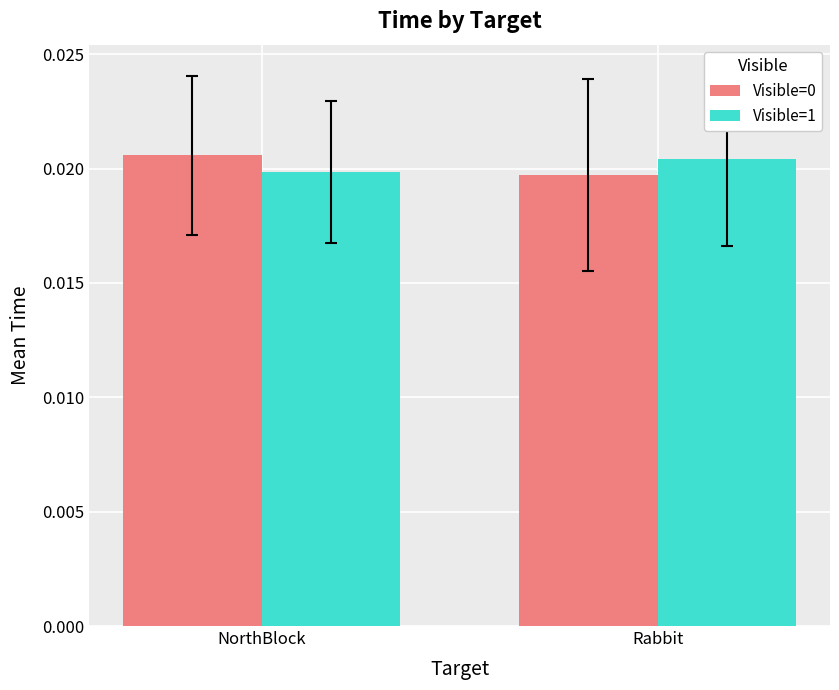

How many Visible=1 values are between 0 and 1?

2